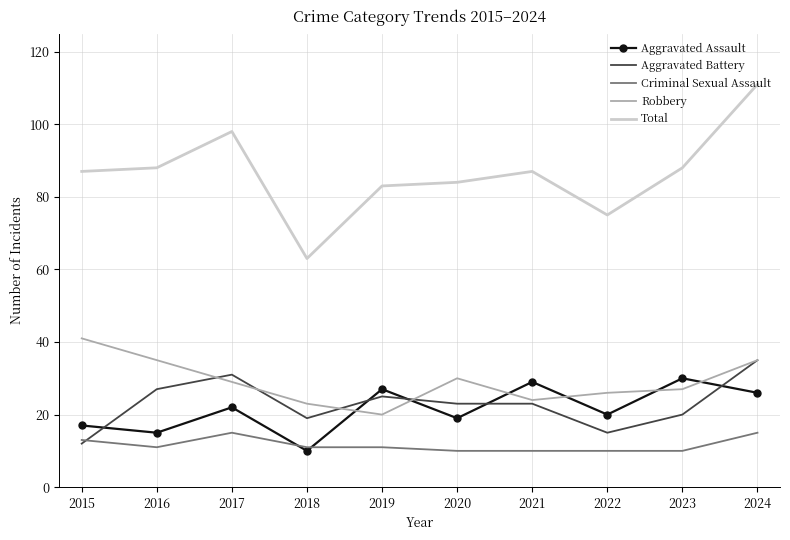

True or false: Aggravated Battery and Total intersect in this chart.

False